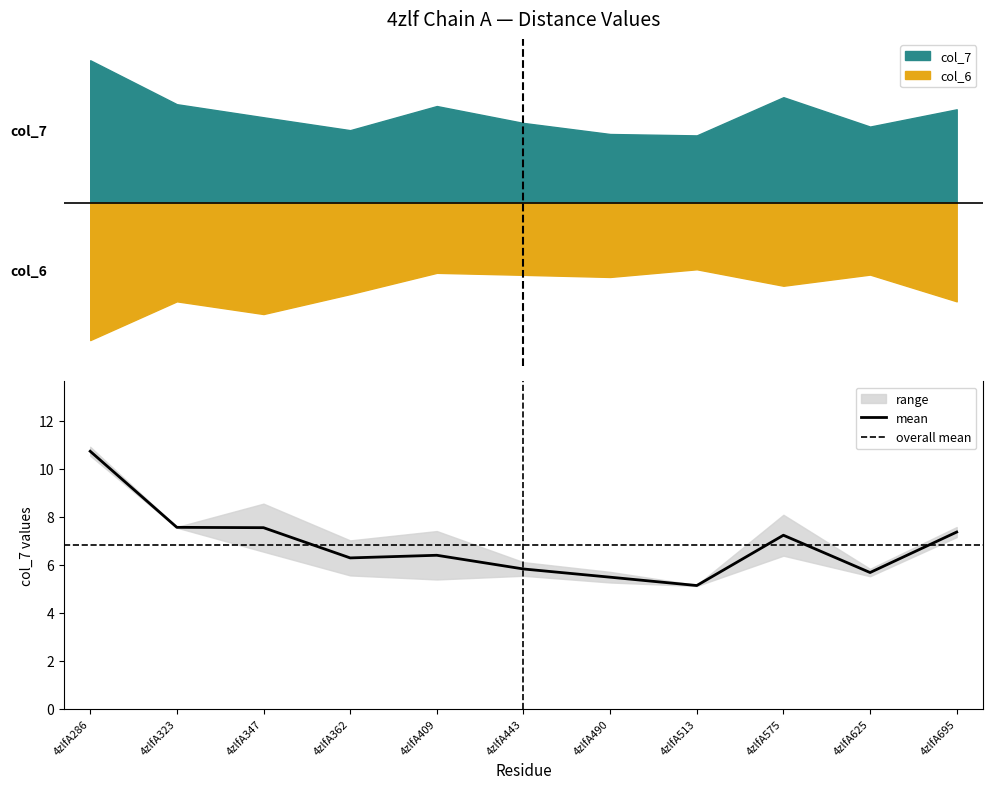

Where is col_6 nearest to the value 7?

4zlfA362